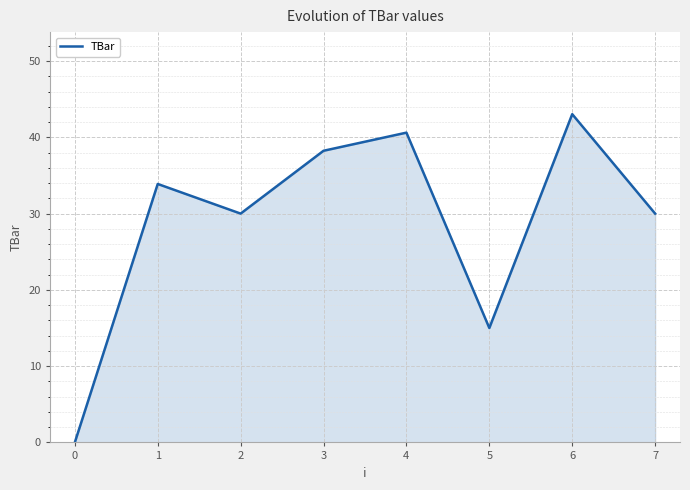

What is the change in value from 0 to 6?

+43.0